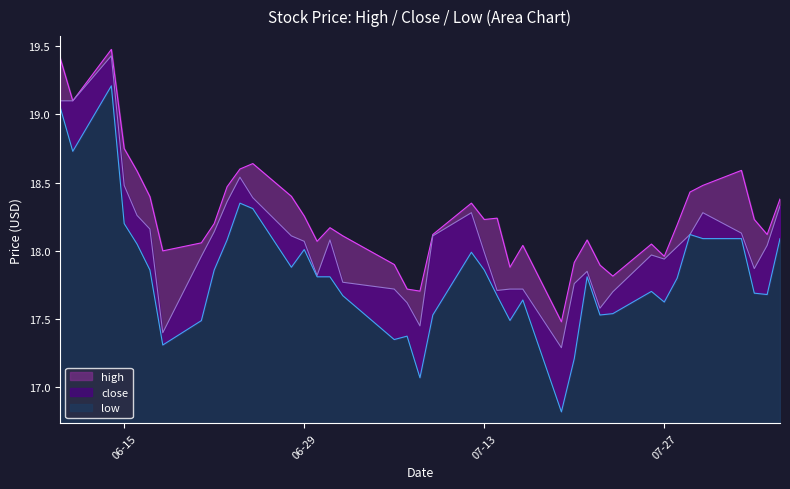

What is the difference between the maximum and second lowest values in the close series?

2.0